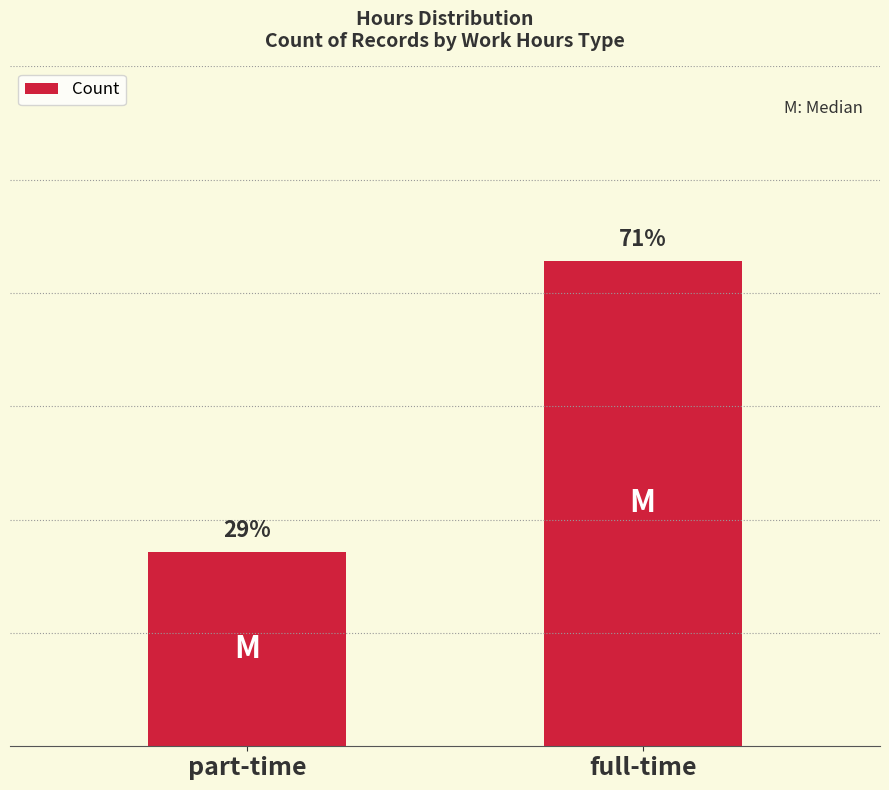

Reading left to right, list all the values displayed in this chart.

part-time=2	full-time=5